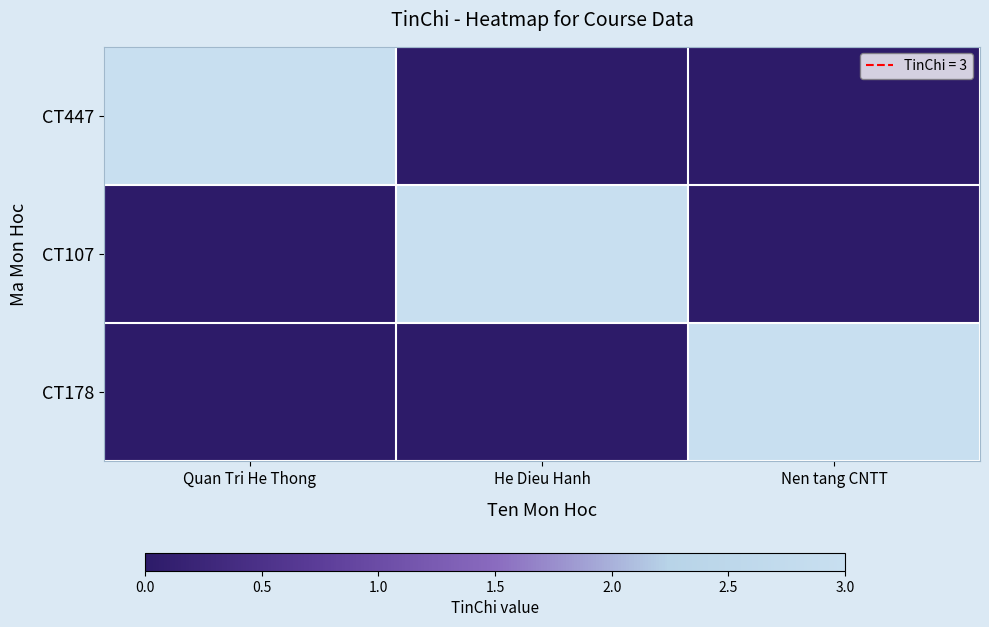

At which category is the sum across all series the highest?

Quan Tri He Thong